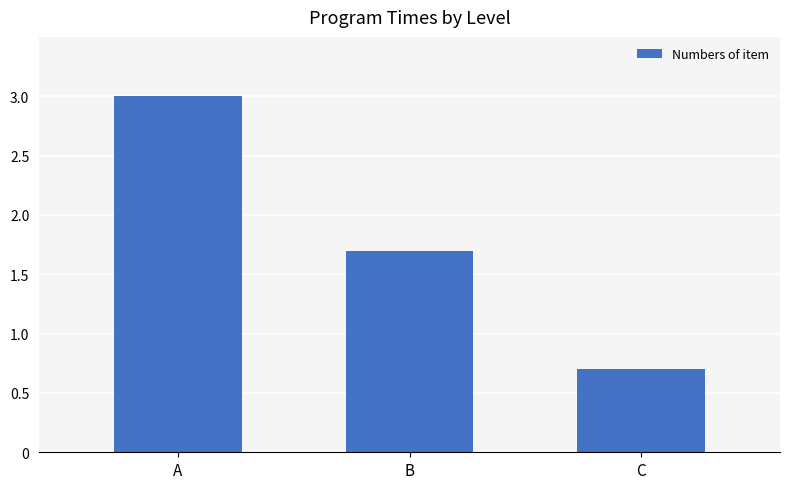

What is the greatest value displayed?

3.0